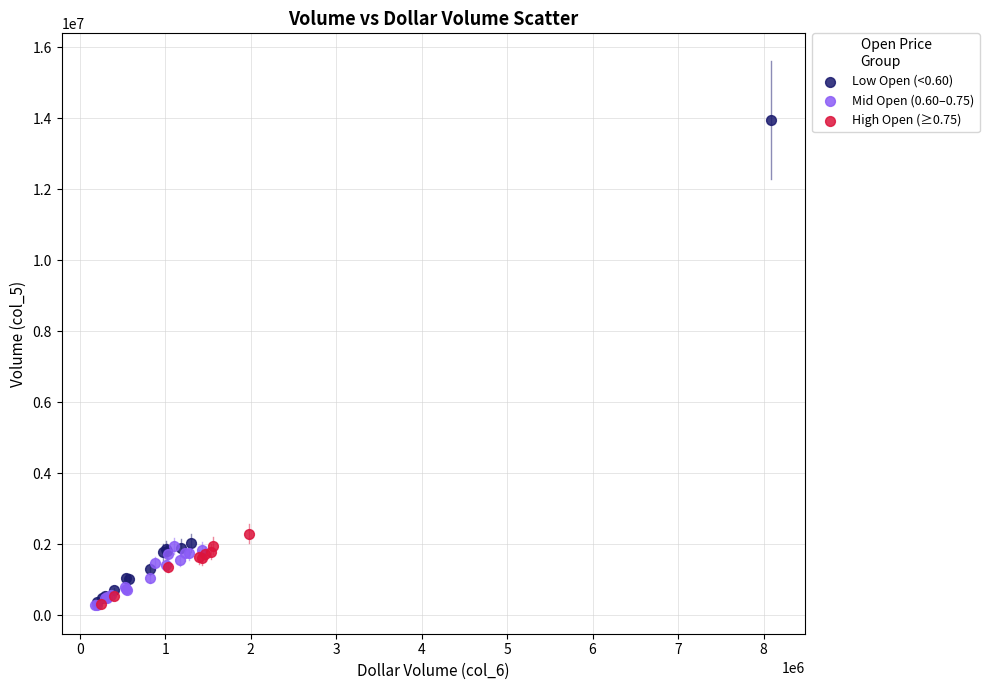

Which series has the widest spread of Y values?

Low Open (<0.60)